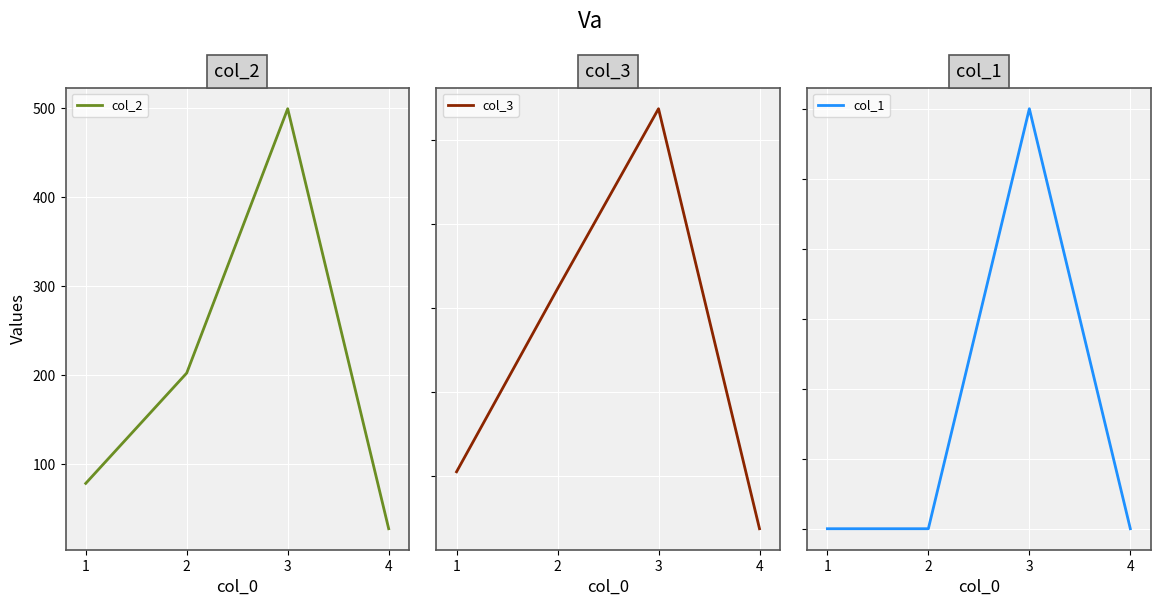

True or false: col_2 and col_3 intersect in this chart.

False